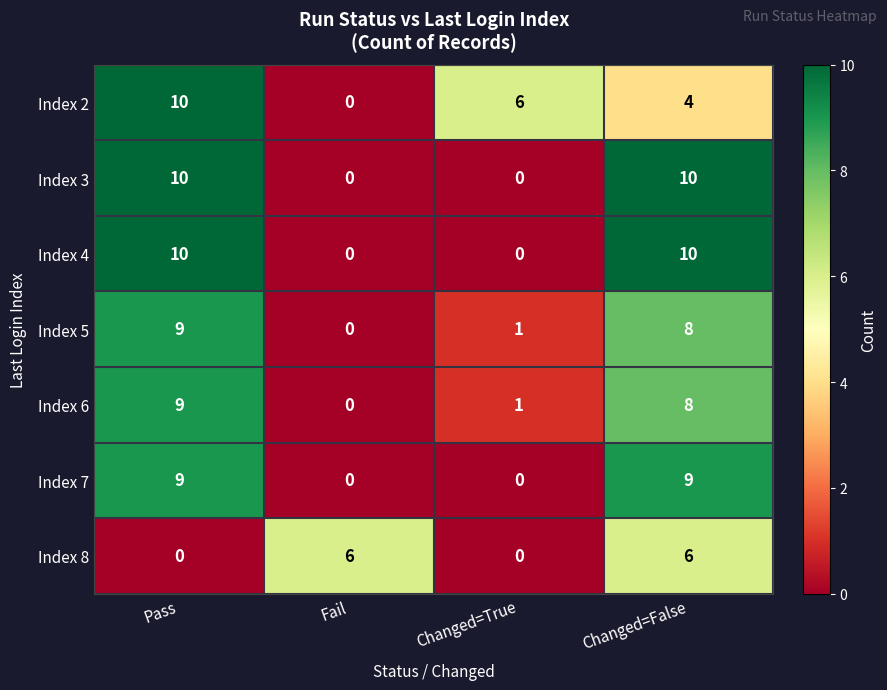

How many series are shown in this chart?

7